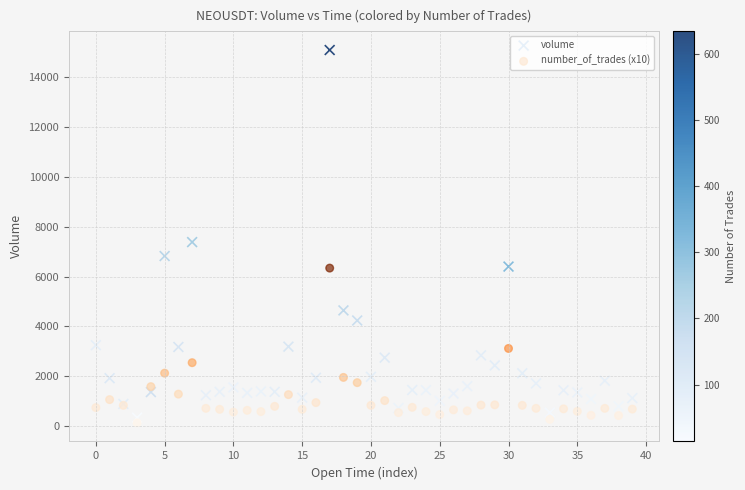

Which series has the widest spread of Y values?

volume